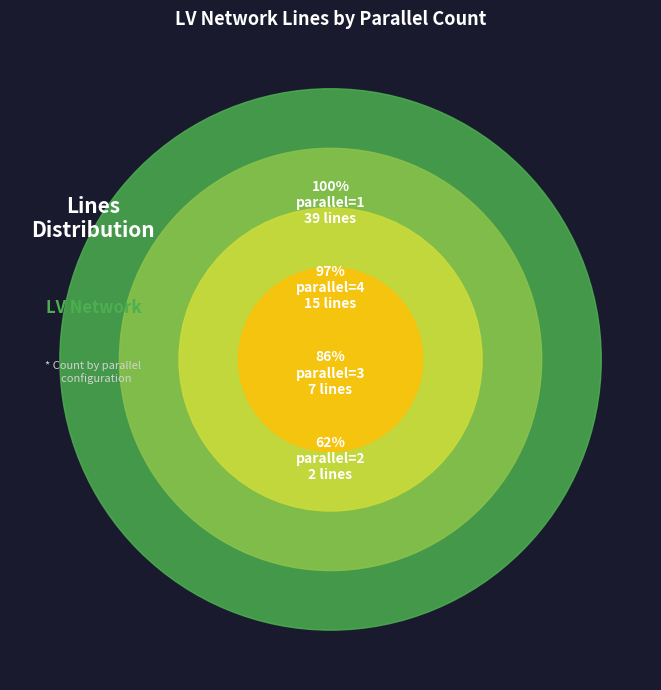

Does any single category account for the majority?

Yes